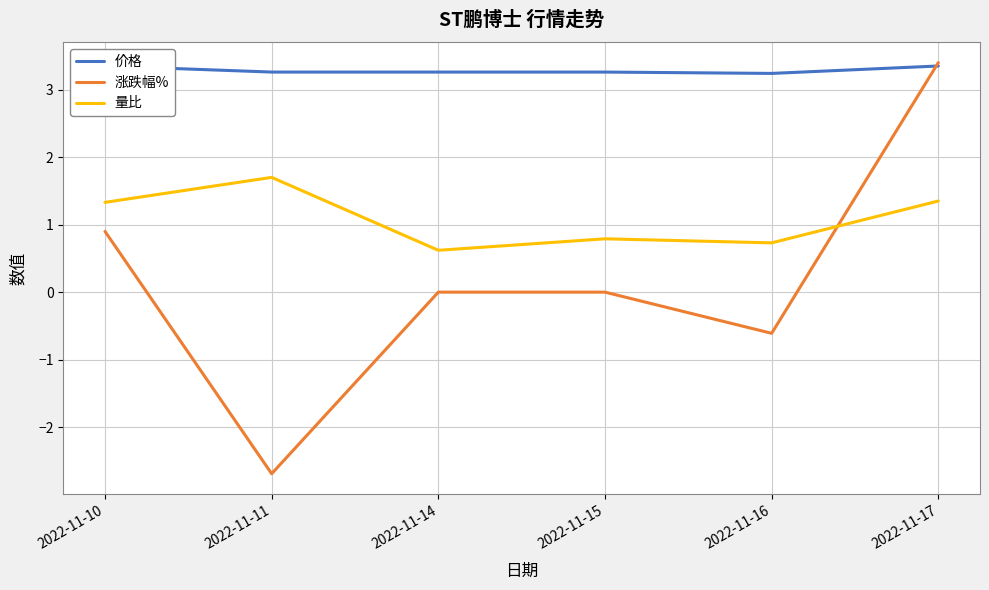

Reading left to right, list all the values displayed in this chart.

价格: 3.4	3.3	3.3	3.3	3.2	3.4
涨跌幅%: 0.9	-2.7	0.0	0.0	-0.6	3.4
量比: 1.3	1.7	0.6	0.8	0.7	1.4